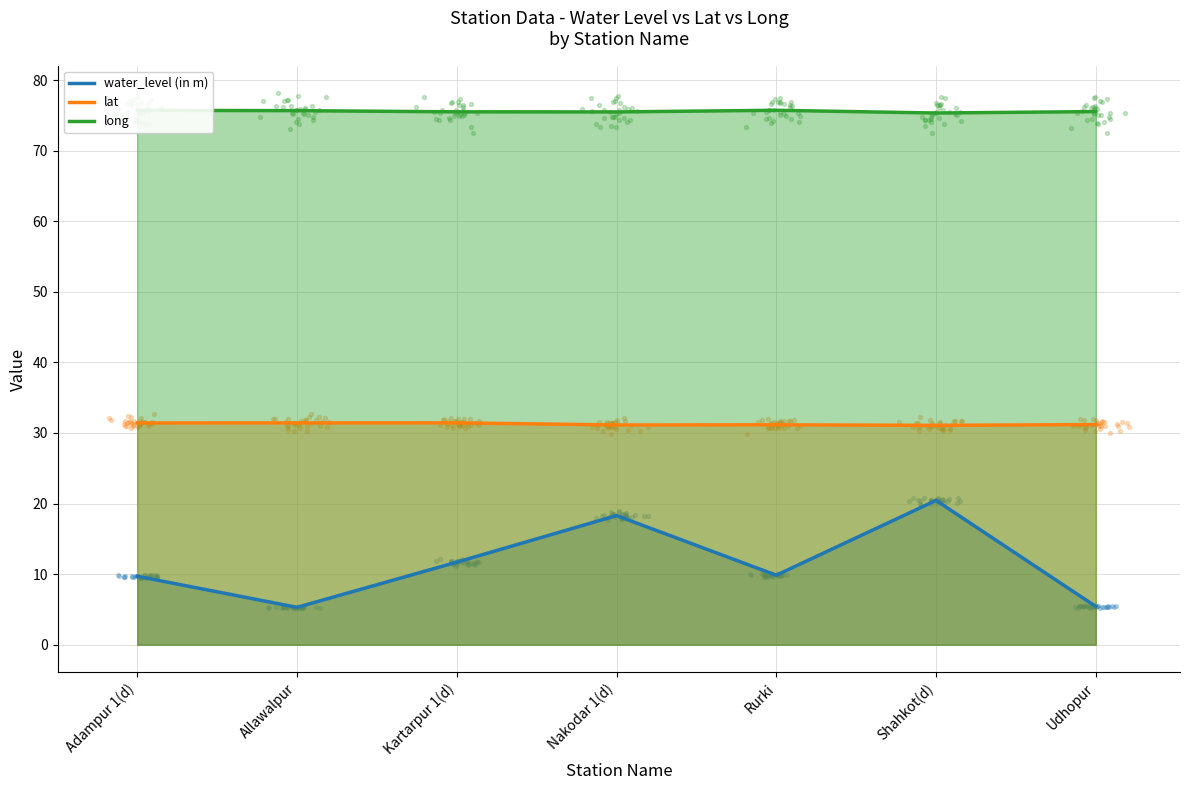

Which series contains the highest Y value?

long